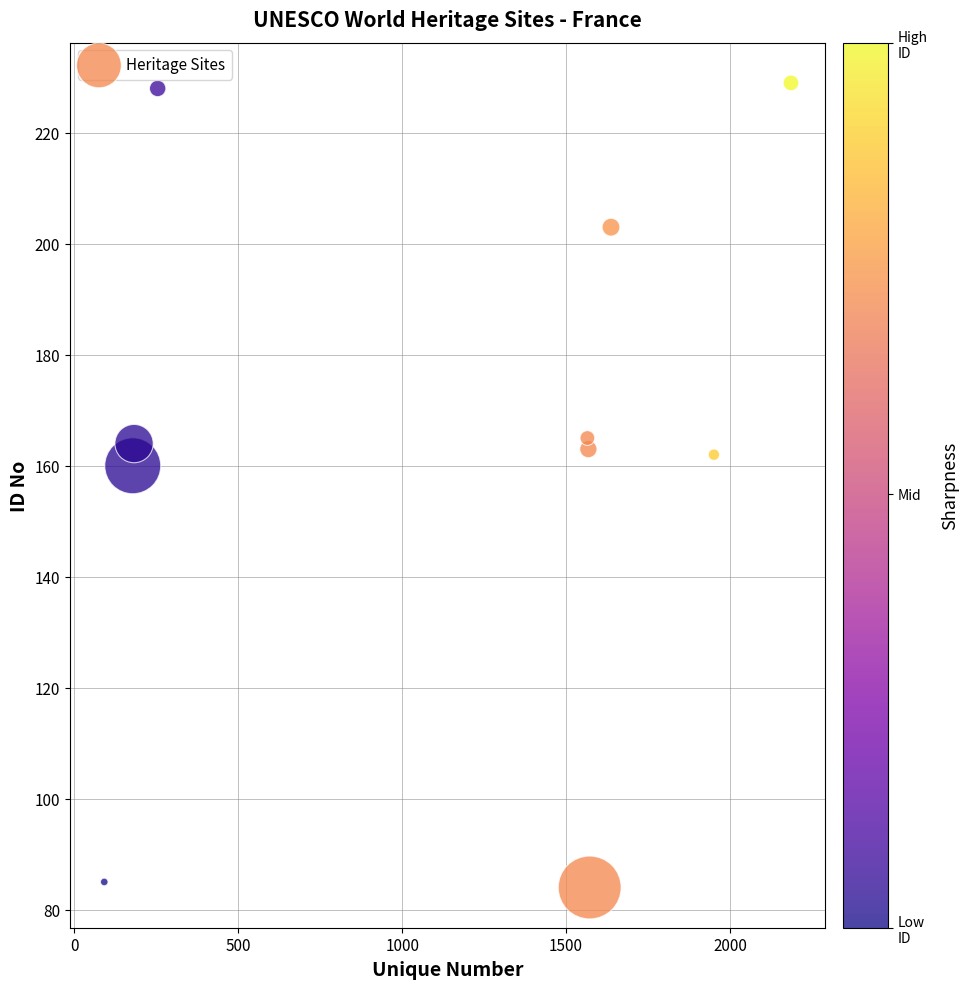

What Y value in the scatter plot is closest to 156?

160